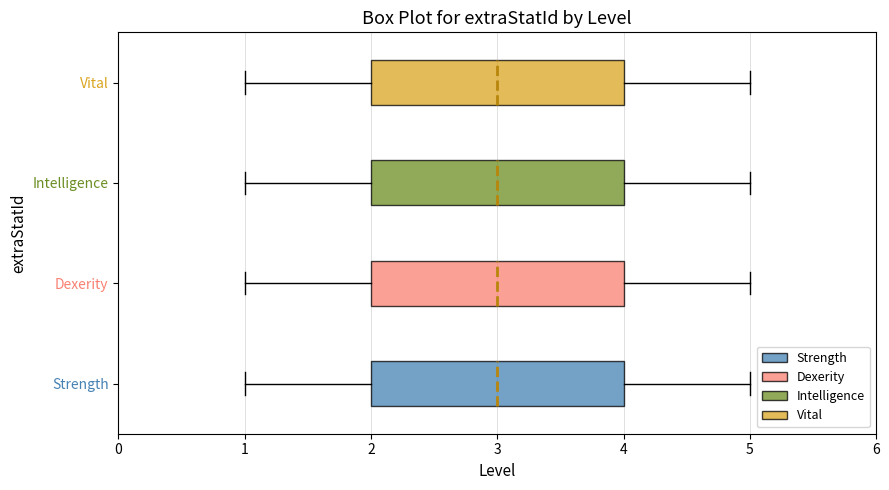

Reading bottom to top, read every box against the x-axis: the position of its median line, the range the box covers, and the ends of its whiskers. The values are not printed on the chart, so give them approximately, as read against the axis.

Strength: median 3, box 2 to 4, whiskers 1 to 5
Dexerity: median 3, box 2 to 4, whiskers 1 to 5
Intelligence: median 3, box 2 to 4, whiskers 1 to 5
Vital: median 3, box 2 to 4, whiskers 1 to 5